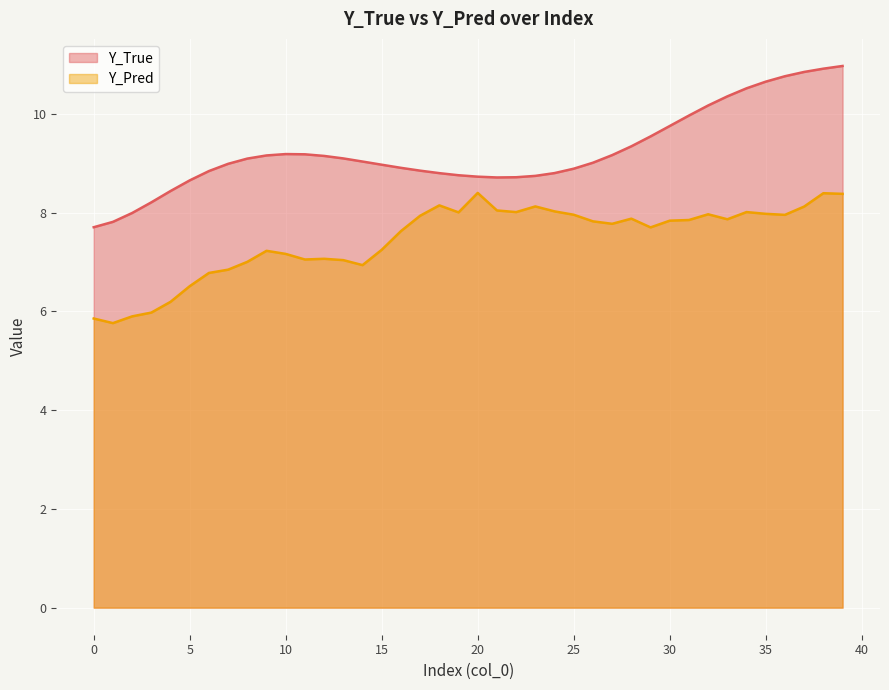

Which category has the highest value across all series?

39